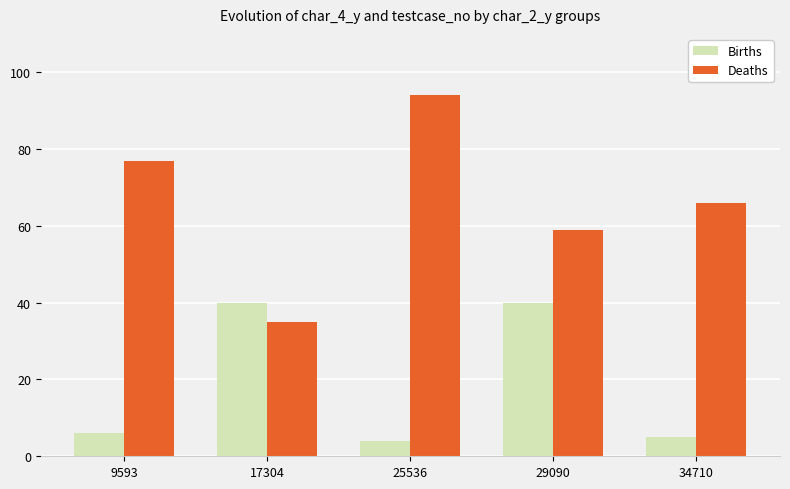

Reading left to right, extract all data points from this chart.

Births: 9593=6	17304=40	25536=4	29090=40	34710=5
Deaths: 9593=77	17304=35	25536=94	29090=59	34710=66